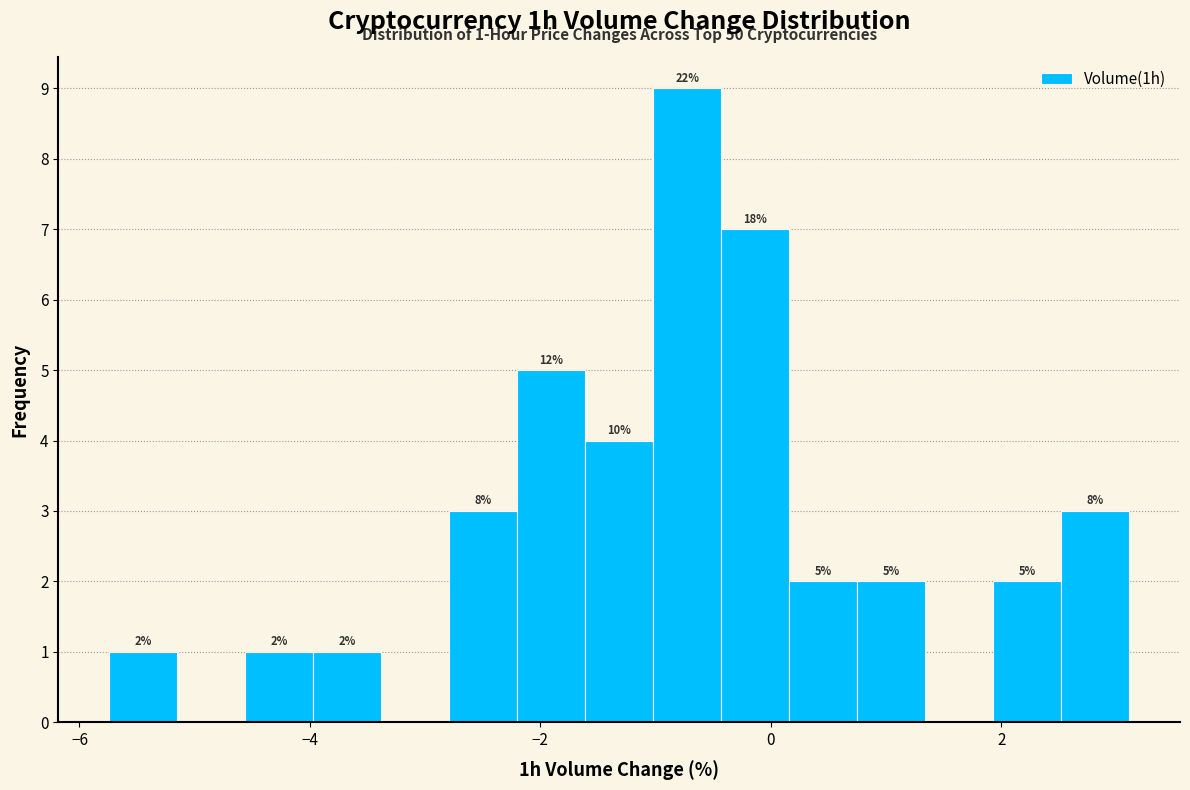

Read against the x-axis, roughly where is the centre of the tallest bar?

-0.8